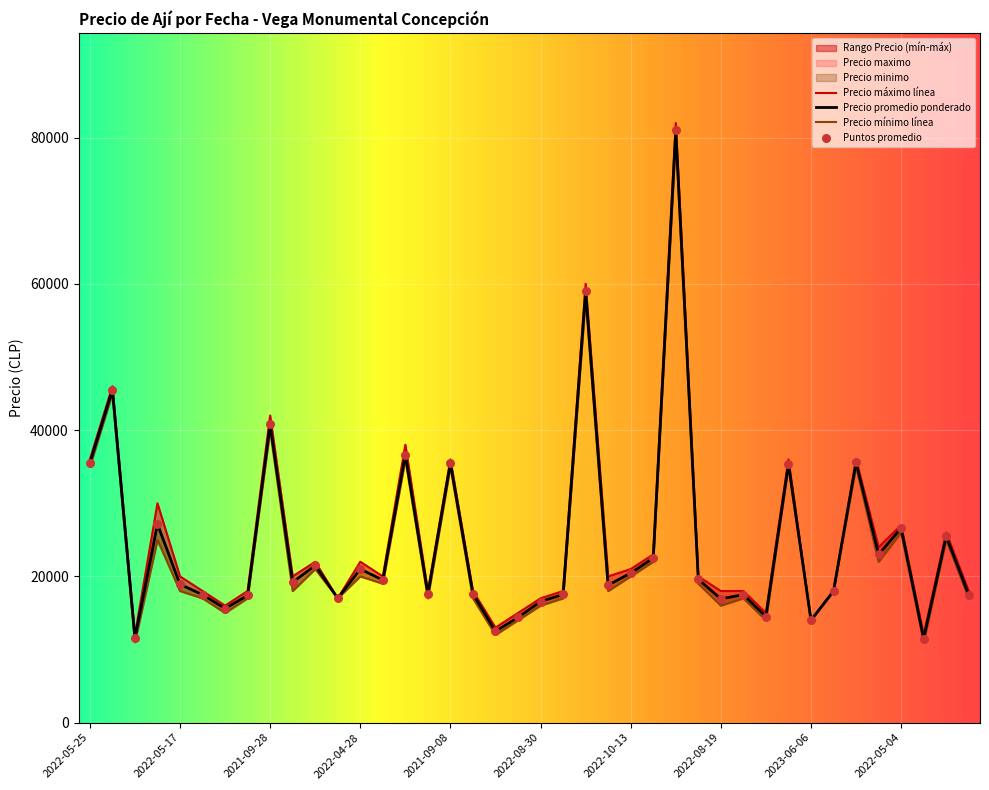

Is the value of Puntos promedio at 20 greater than the value of Precio promedio ponderado at 2022-04-28?

No